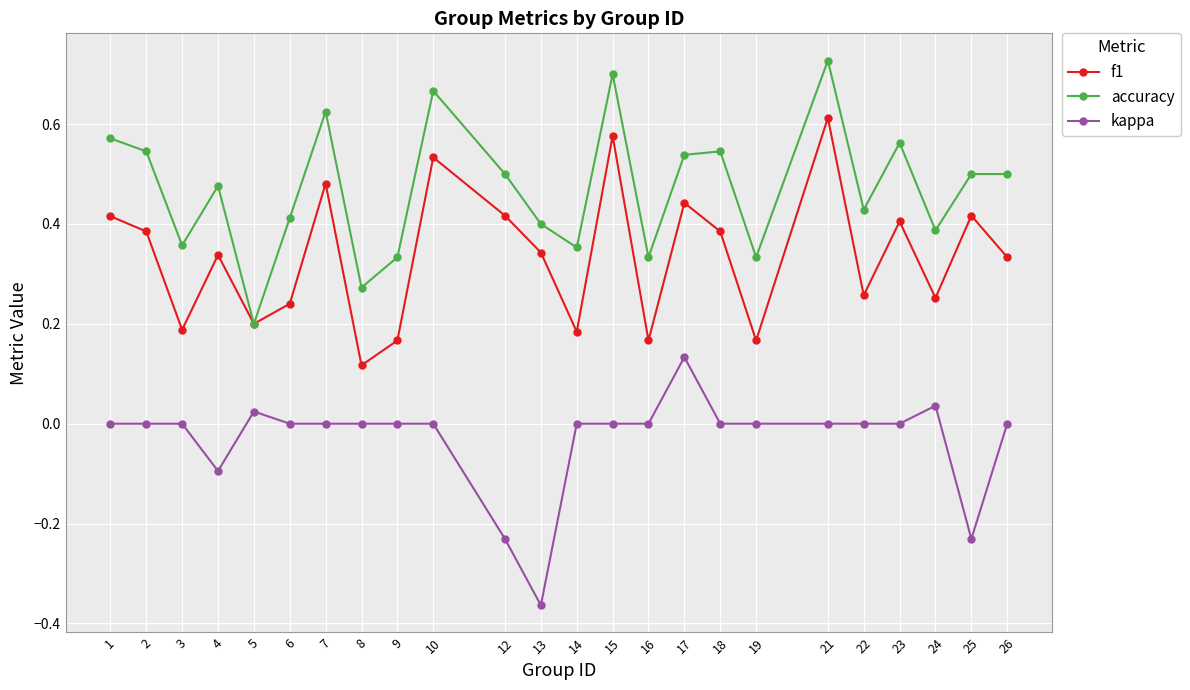

Which category has the highest value in the f1 series?

21